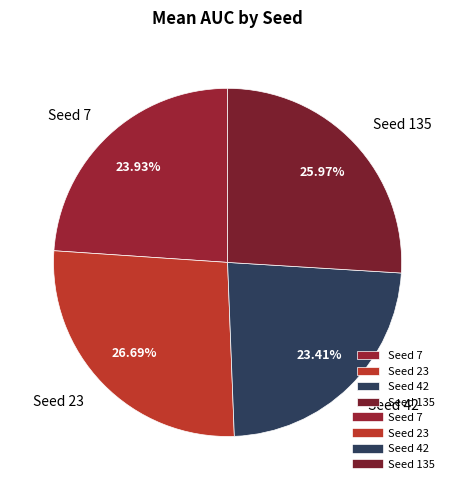

Do Seed 23 and Seed 7 together represent more than half of the pie?

Yes